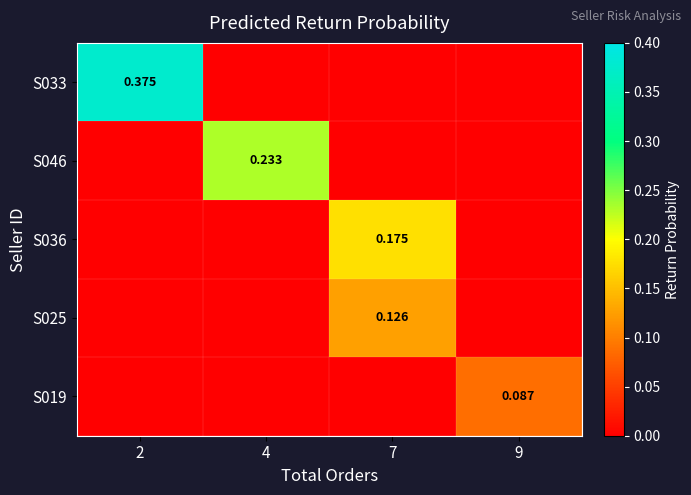

Which has a higher value, 9 or 2?

2